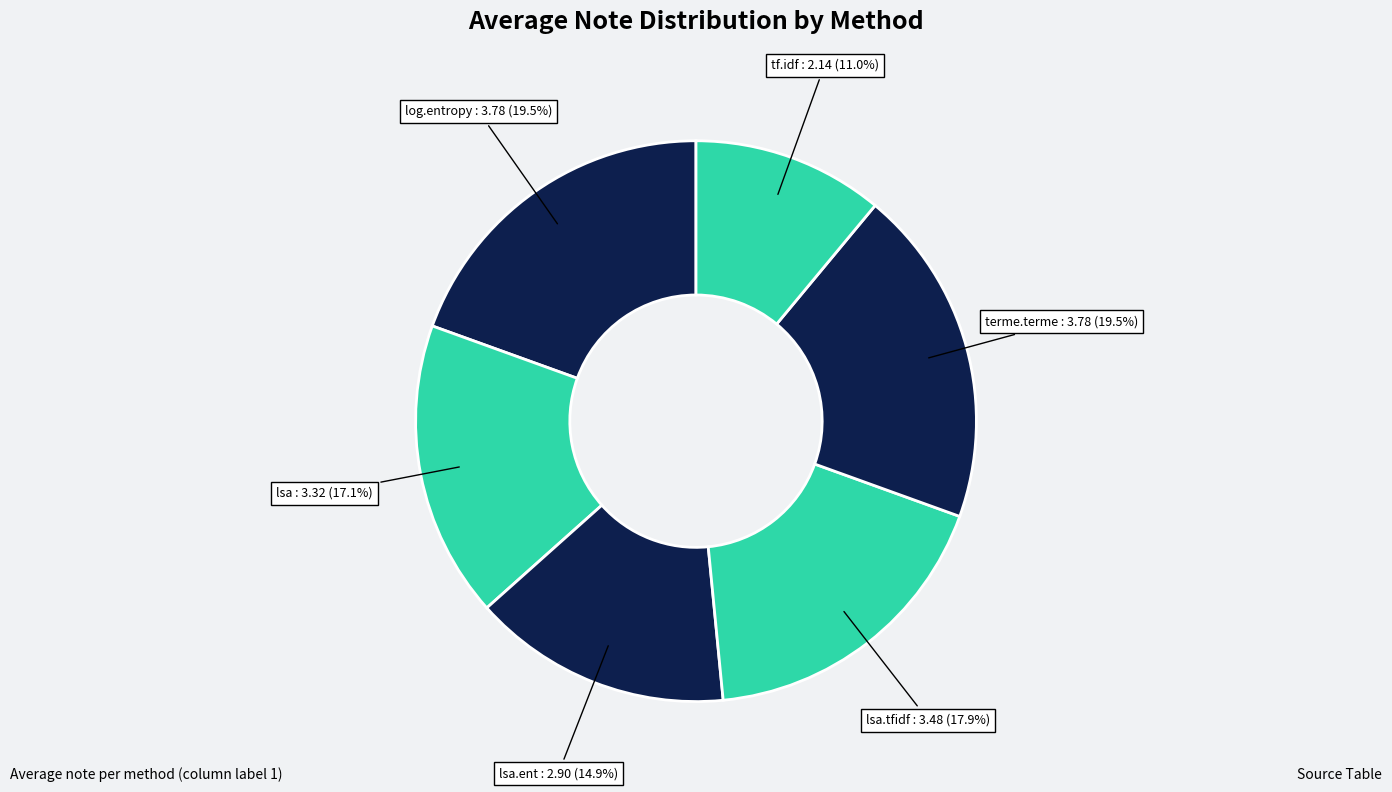

Does lsa.tfidf account for over 50% of the chart?

No